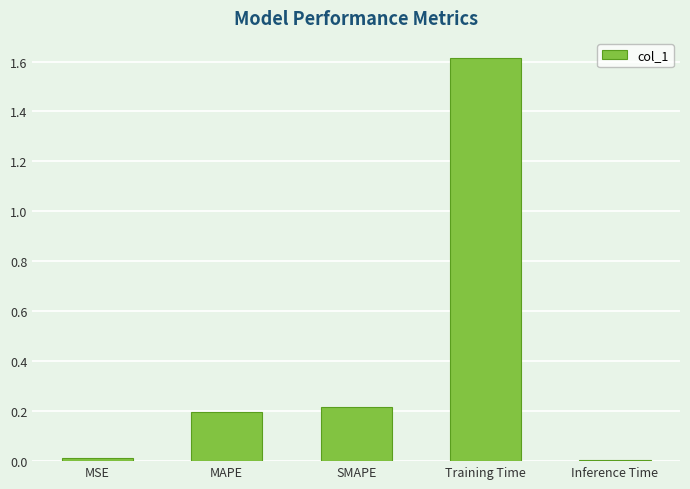

What is the label of the 4th bar from the left?

Training Time